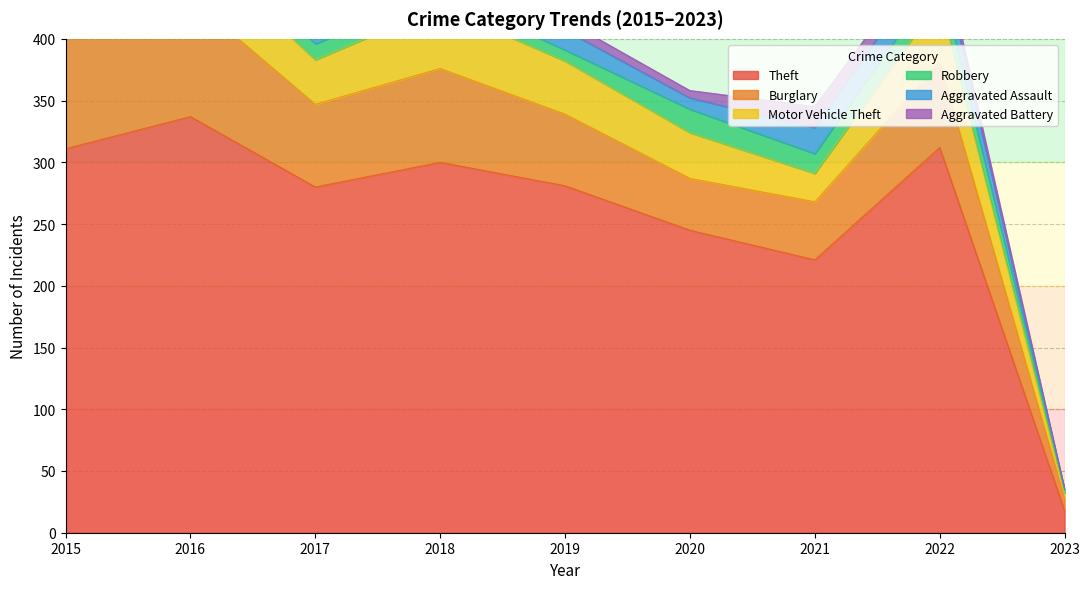

Is the value of Robbery at 2018 greater than the value of Theft at 2015?

No